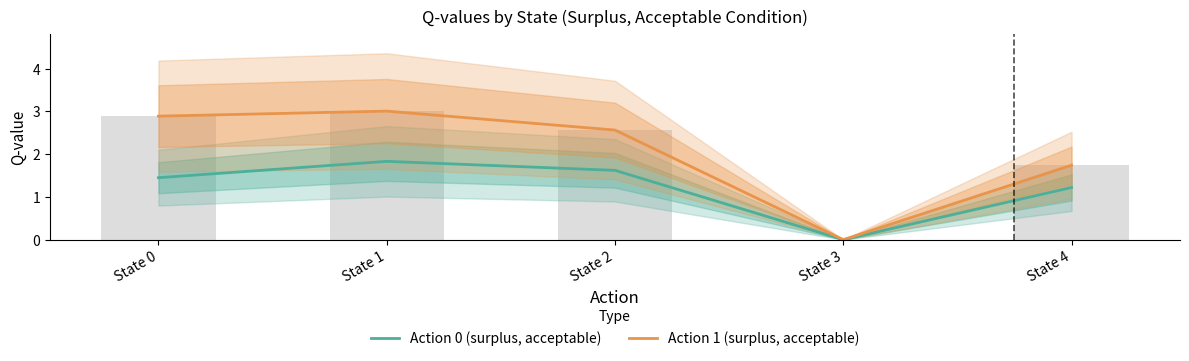

Reading left to right, what are all the values shown in this chart?

Action 0 (surplus, acceptable): 1.4	1.8	1.6	0.0	1.2
Action 1 (surplus, acceptable): 2.9	3.0	2.6	0.0	1.7